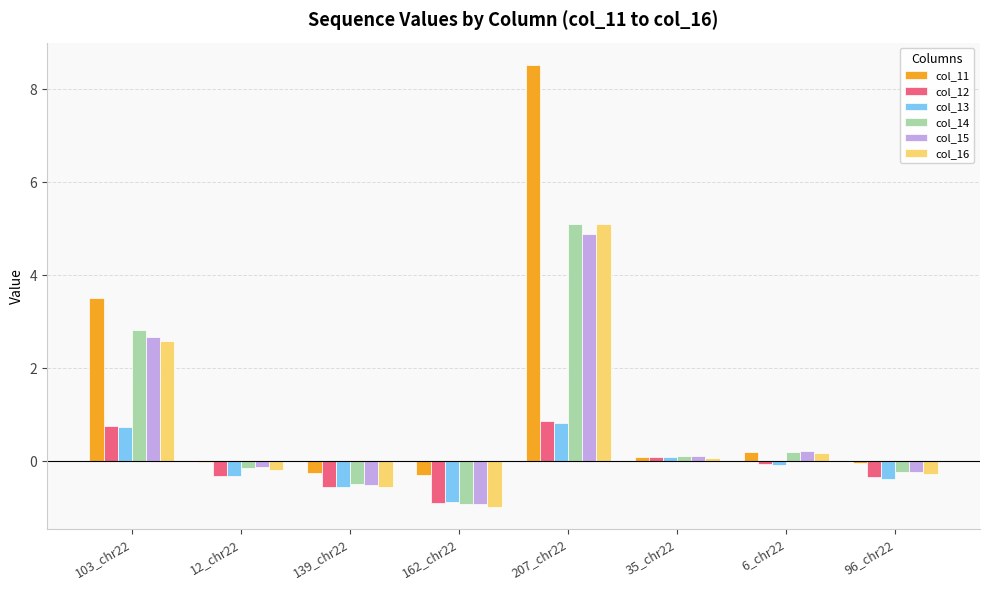

At which category does the chart reach its peak across all series?

207_chr22